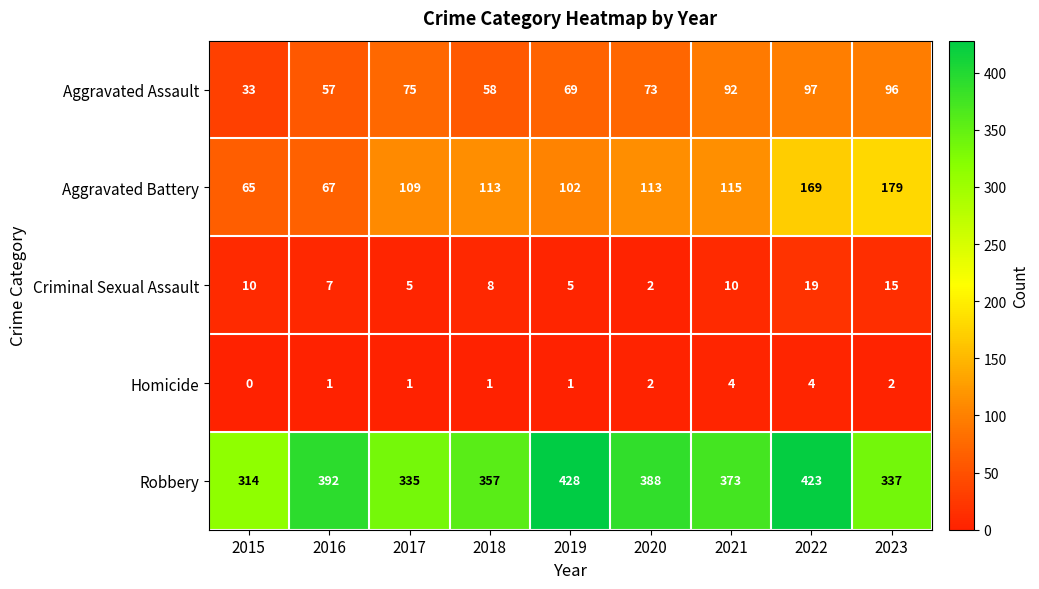

What is the difference between the Aggravated Battery values at 2016 and 2022?

102